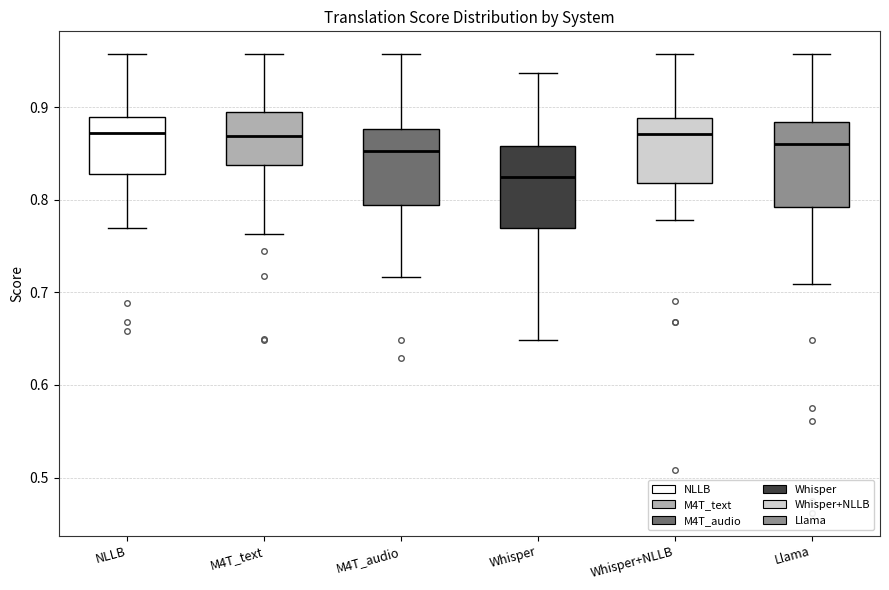

Reading left to right, transcribe this box plot: for each box, give where its median line is, the range the box spans, and where its two whiskers end, as read against the y-axis. The values are not printed on the chart, so give them approximately, as read against the axis.

NLLB: median 0.87, box 0.83 to 0.89, whiskers 0.77 to 0.96
M4T_text: median 0.87, box 0.84 to 0.89, whiskers 0.76 to 0.96
M4T_audio: median 0.85, box 0.79 to 0.88, whiskers 0.72 to 0.96
Whisper: median 0.82, box 0.77 to 0.86, whiskers 0.65 to 0.94
Whisper+NLLB: median 0.87, box 0.82 to 0.89, whiskers 0.78 to 0.96
Llama: median 0.86, box 0.79 to 0.88, whiskers 0.71 to 0.96